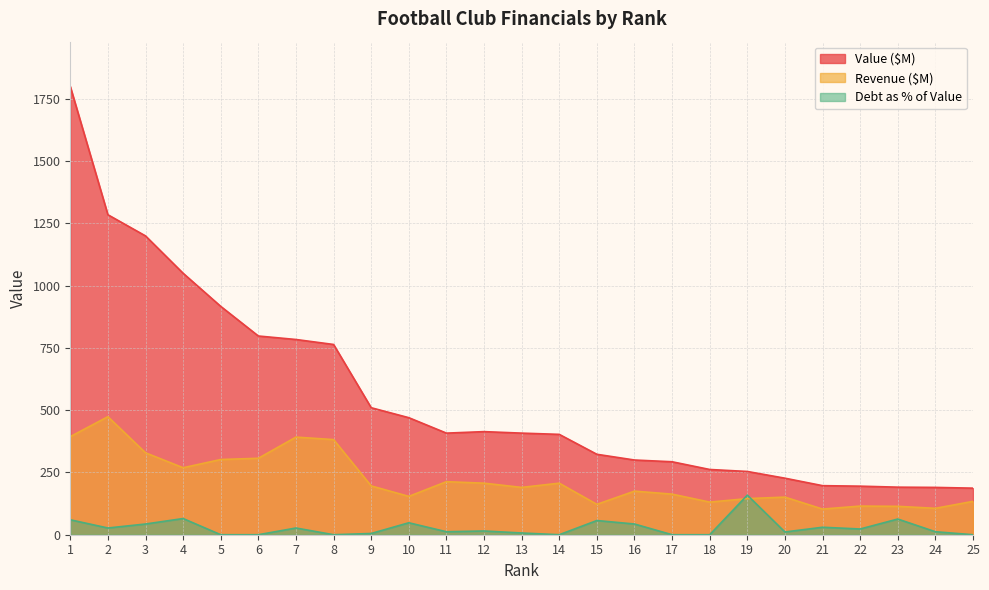

Reading left to right, transcribe all the data shown in this chart.

Value ($M): 1800	1285	1200	1050	917	798	784	764	510	470	408	414	408	403	323	300	293	262	254	227	197	195	191	190	187
Revenue ($M): 394	474	329	269	302	307	392	382	196	154	213	207	190	207	122	175	163	131	145	151	103	115	114	106	134
Debt as % of Value: 60	27	43	65	0	0	27	0	5	48	12	15	7	0	57	43	0	0	159	11	30	23	63	12	0